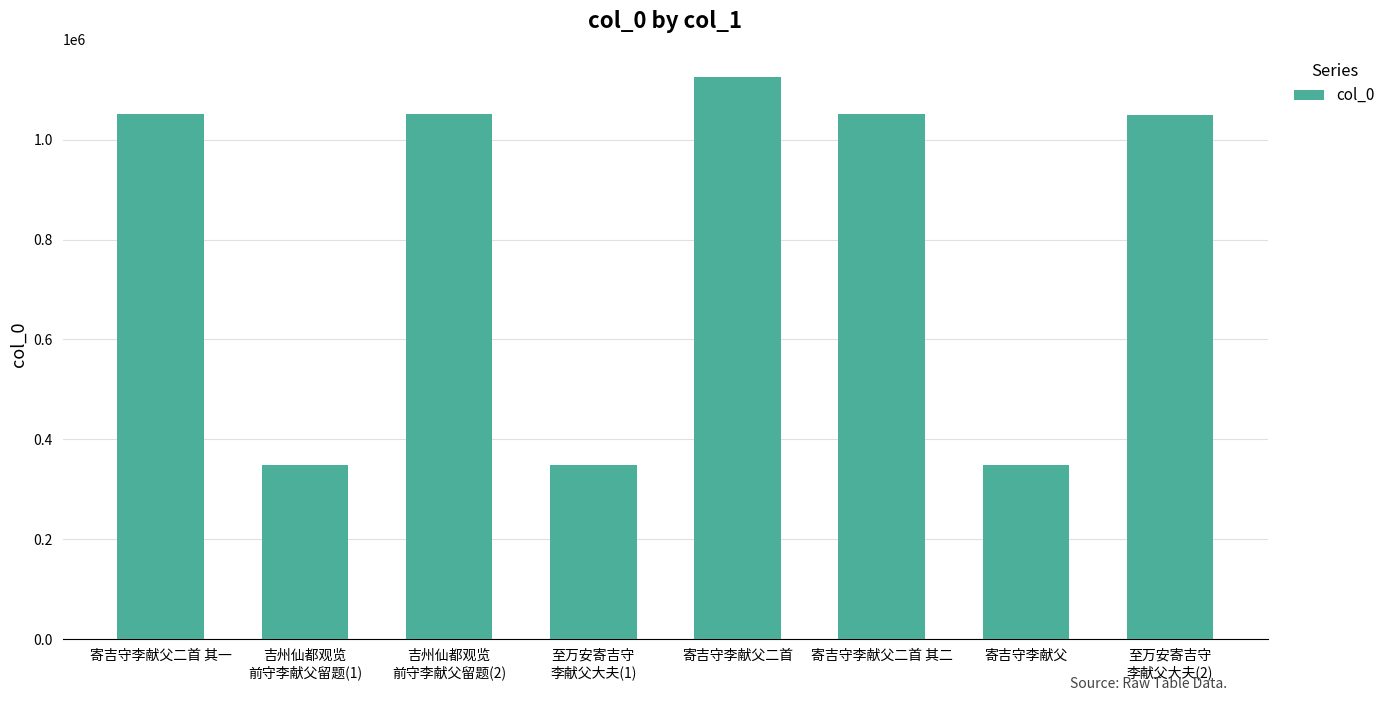

Approximately how many times larger is the value at 寄吉守李献父二首 其二 compared to 寄吉守李献父?

3.0